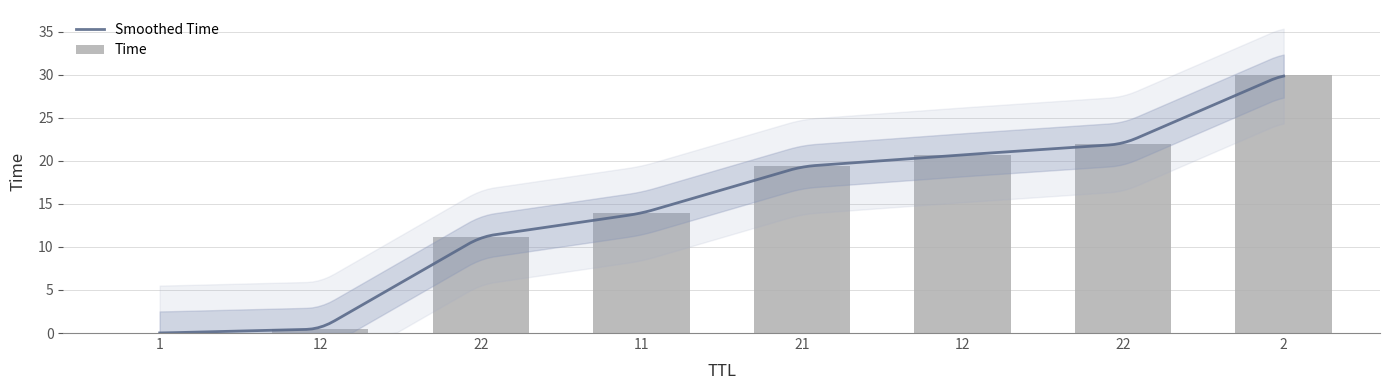

Reading left to right, extract all data points from this chart.

1=0.0	12=0.5	22=11.2	11=13.9	21=19.3	12=20.7	22=21.9	2=30.0